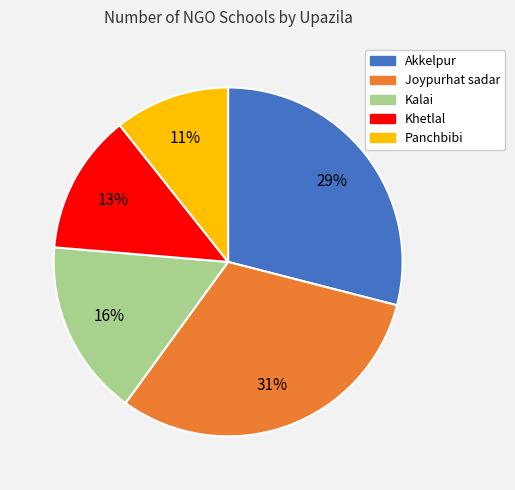

To the nearest percent, what is the average slice percentage?

20%